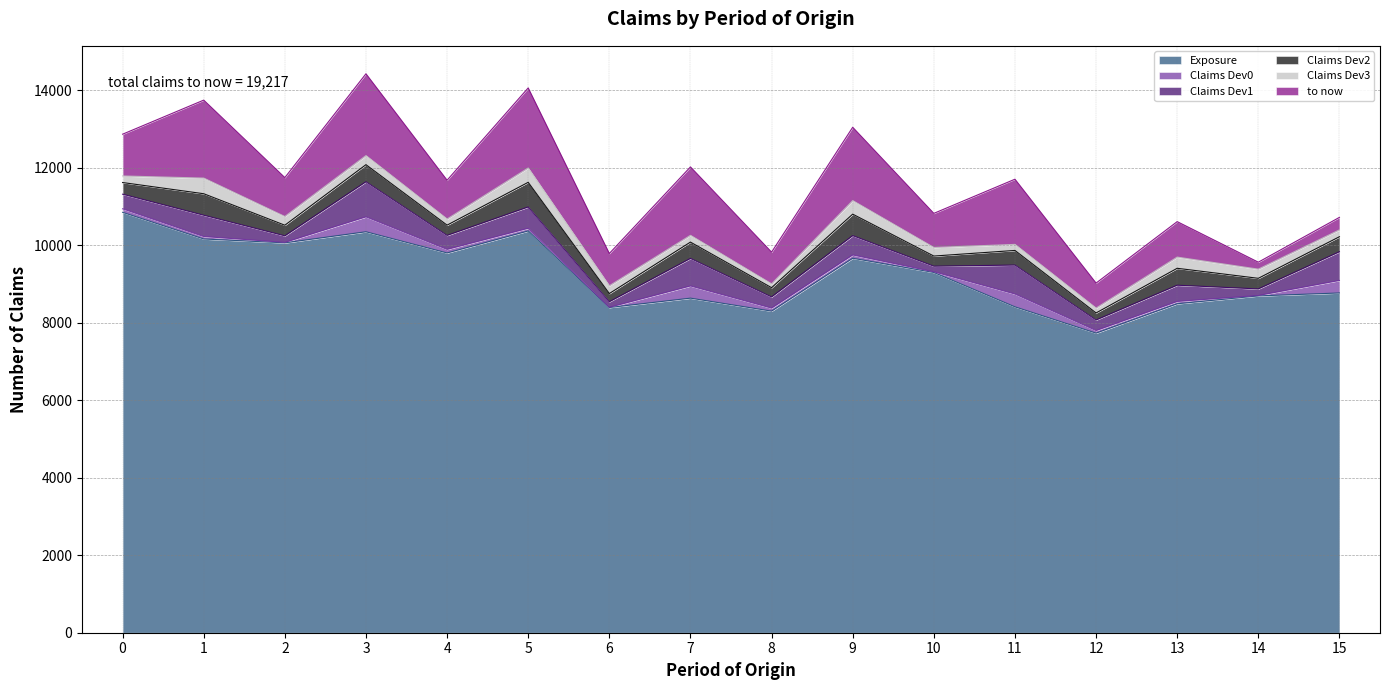

At 2, list the series in order from largest to smallest.

Exposure, to now, Claims Dev2, Claims Dev3, Claims Dev1, Claims Dev0